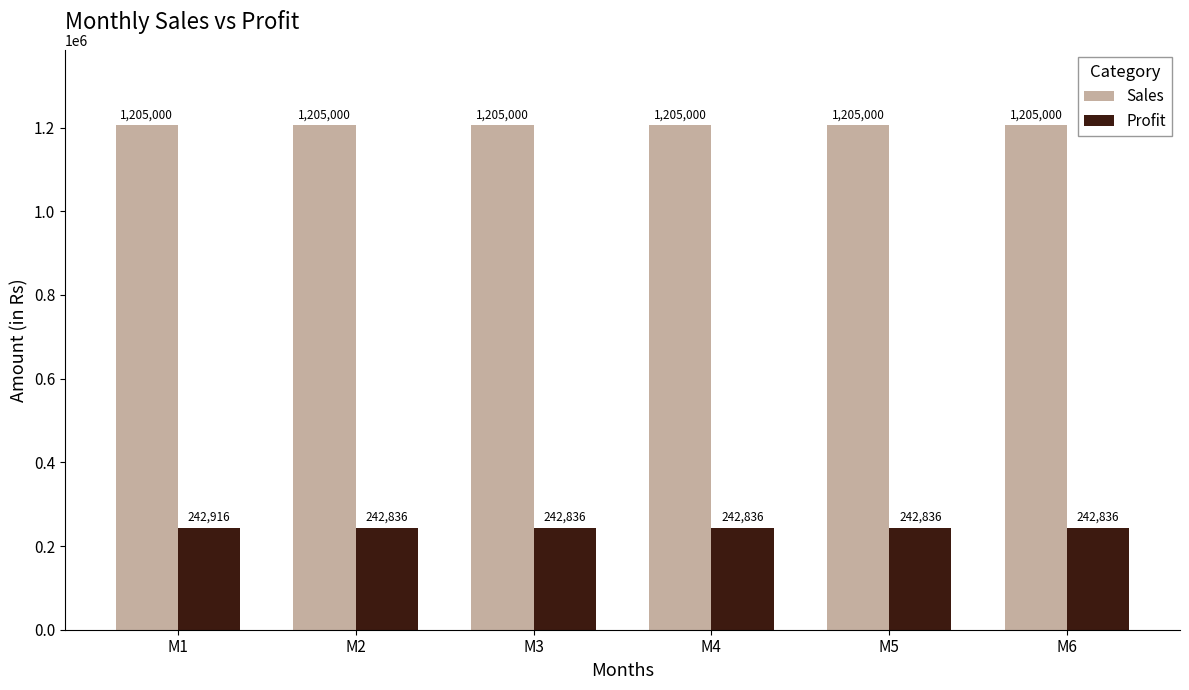

What is the minimum value shown in the chart?

242836.7